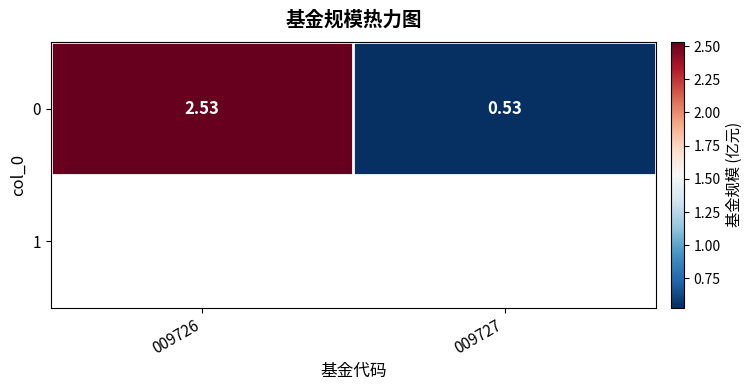

Which label corresponds to the smallest value in the chart?

009727